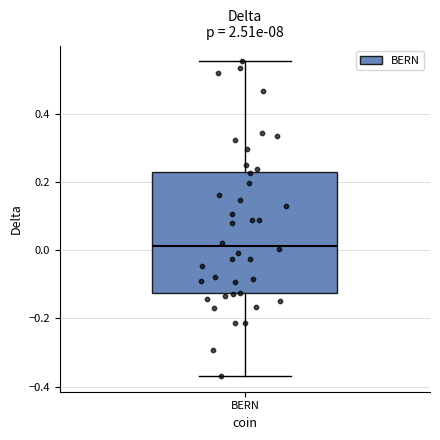

Where does the upper whisker of the box for BERN end on the y-axis? The values are not printed on the chart, so give them approximately, as read against the axis.

0.56